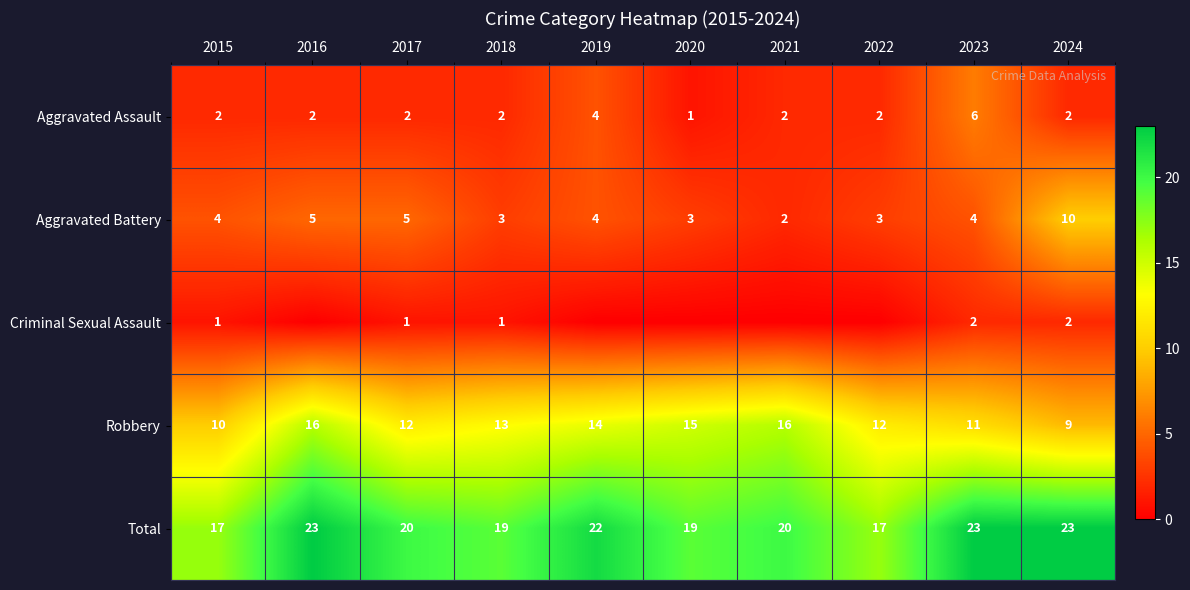

At 2017, list the series in order from largest to smallest.

Total, Robbery, Aggravated Battery, Aggravated Assault, Criminal Sexual Assault